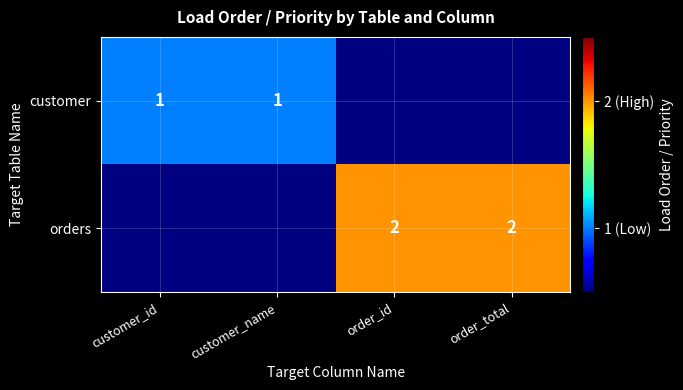

The value of orders at order_total is 2. True or false?

True